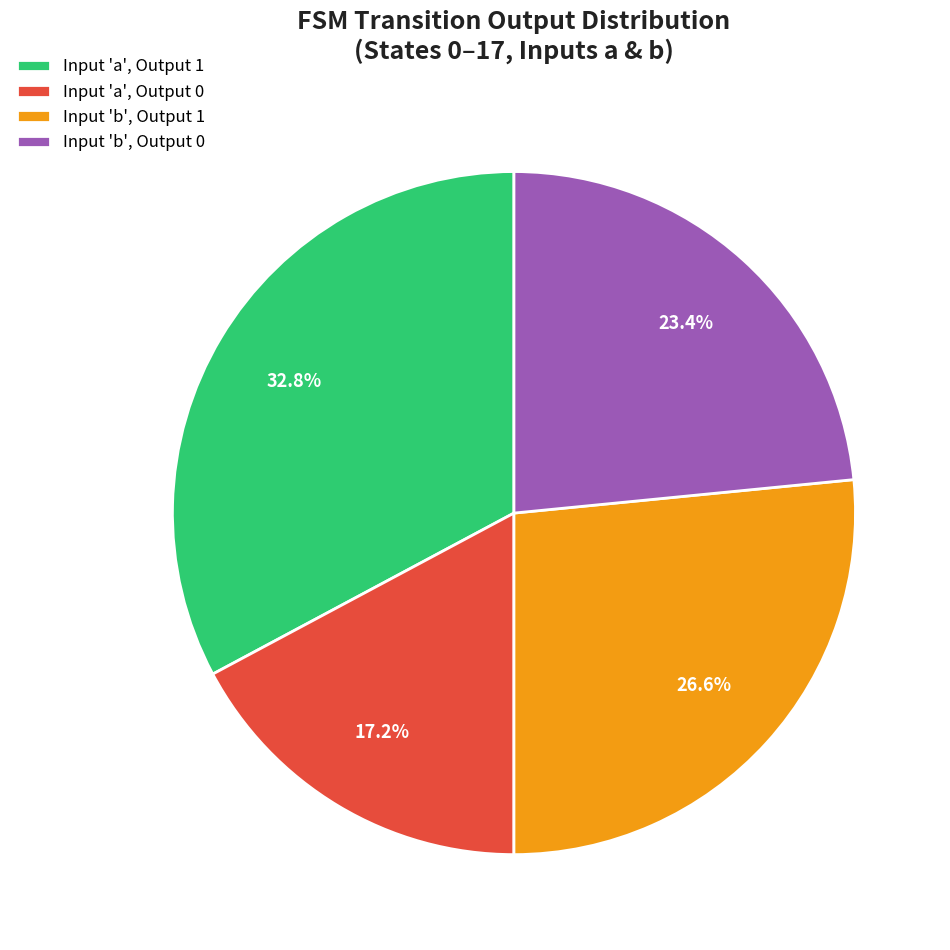

Which category has the smallest portion of the pie?

Input 'a', Output 0